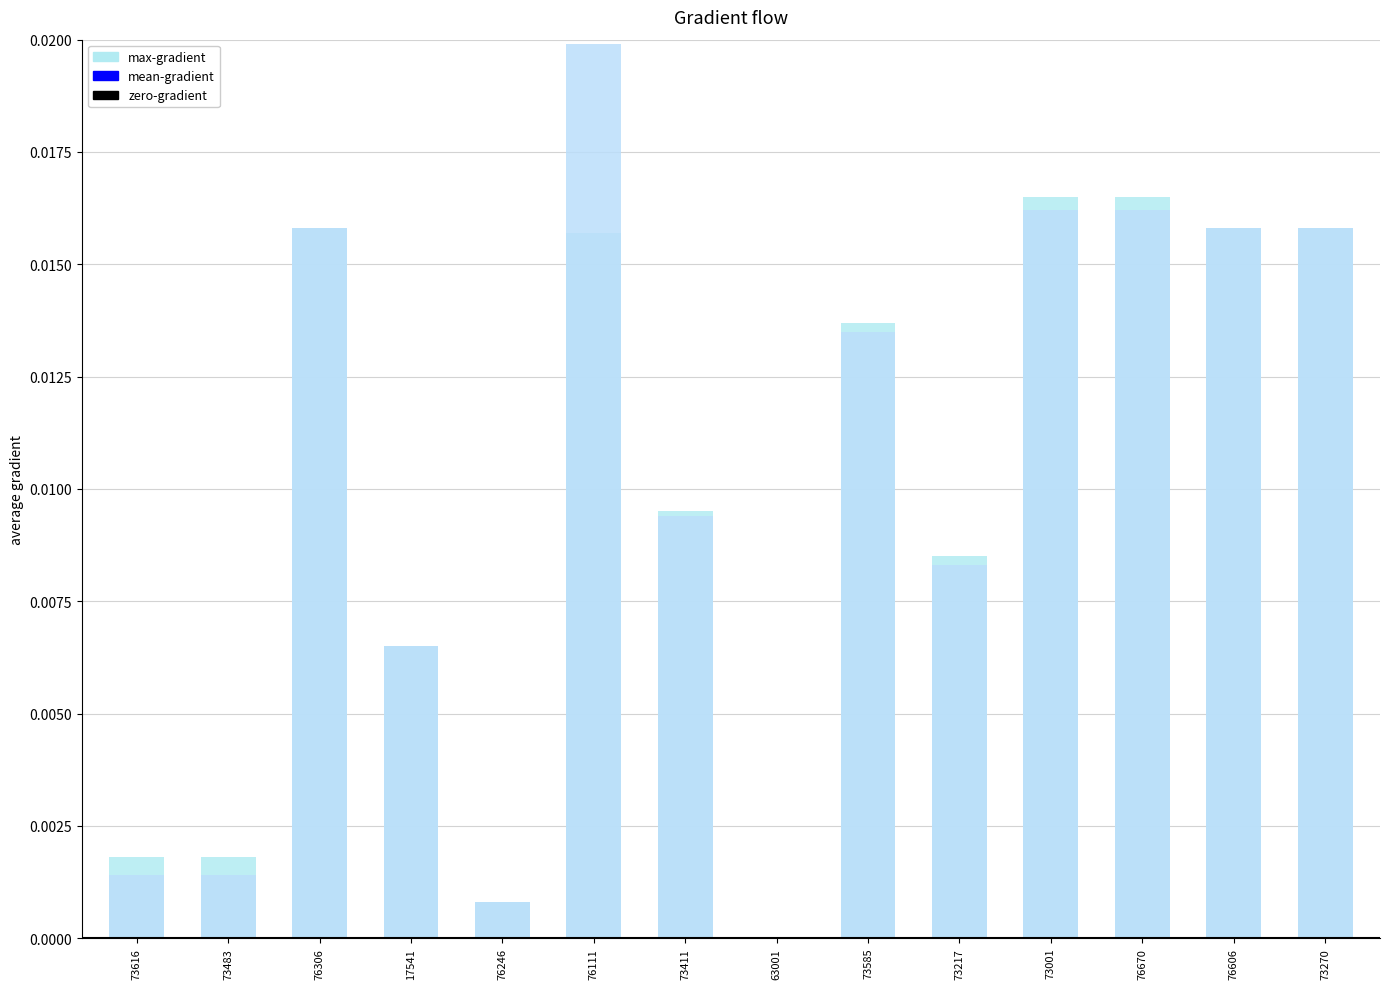

How many positive values does the max-gradient series have?

13